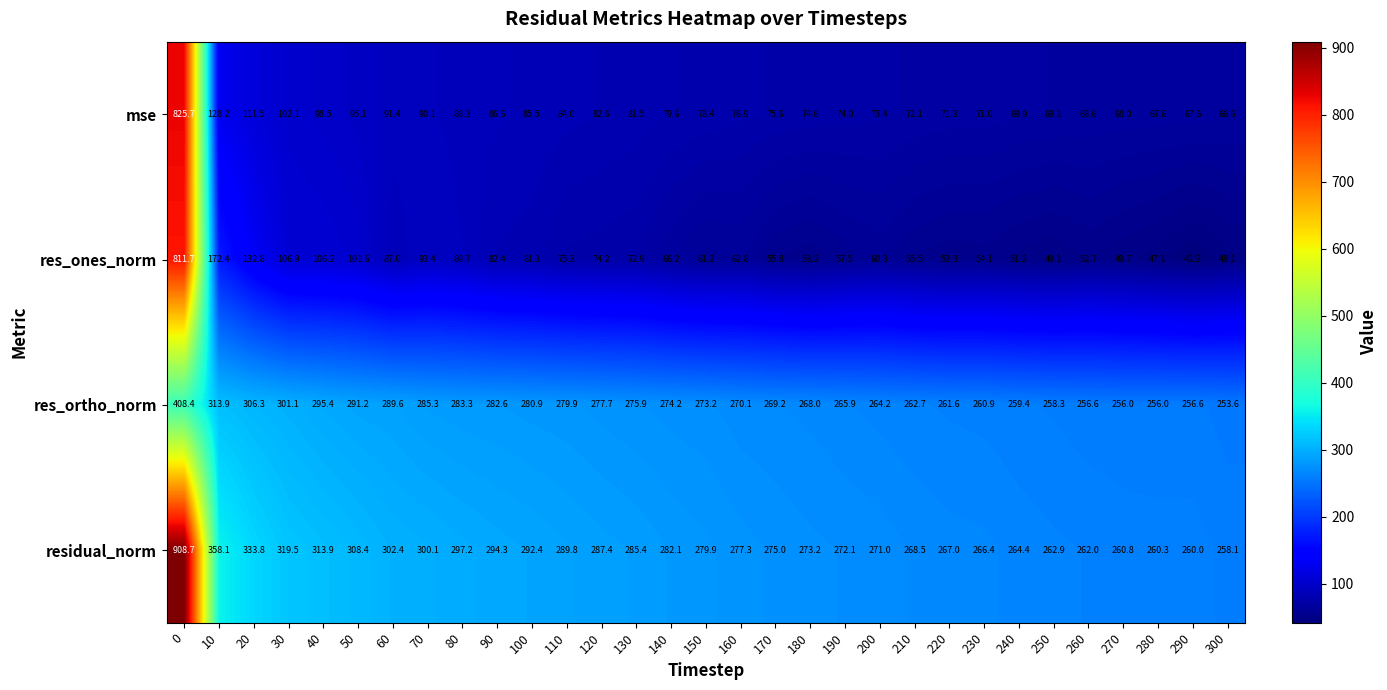

Is it true that mse equals 81.5 at 130?

True